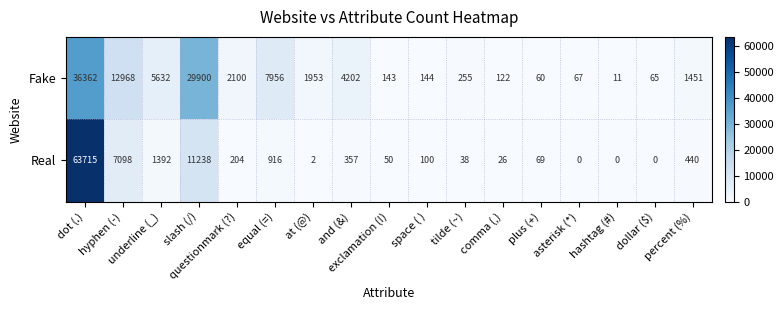

What is the difference between the maximum and second lowest values in the Real series?

63715